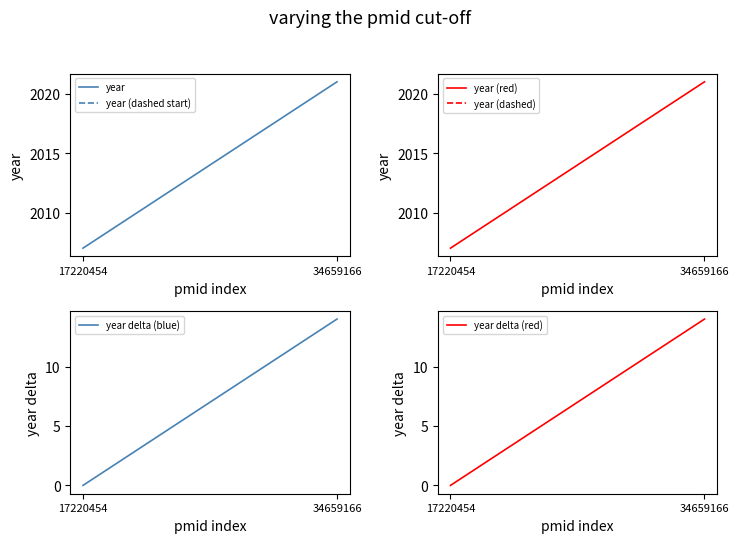

Which series has the widest spread of values?

year